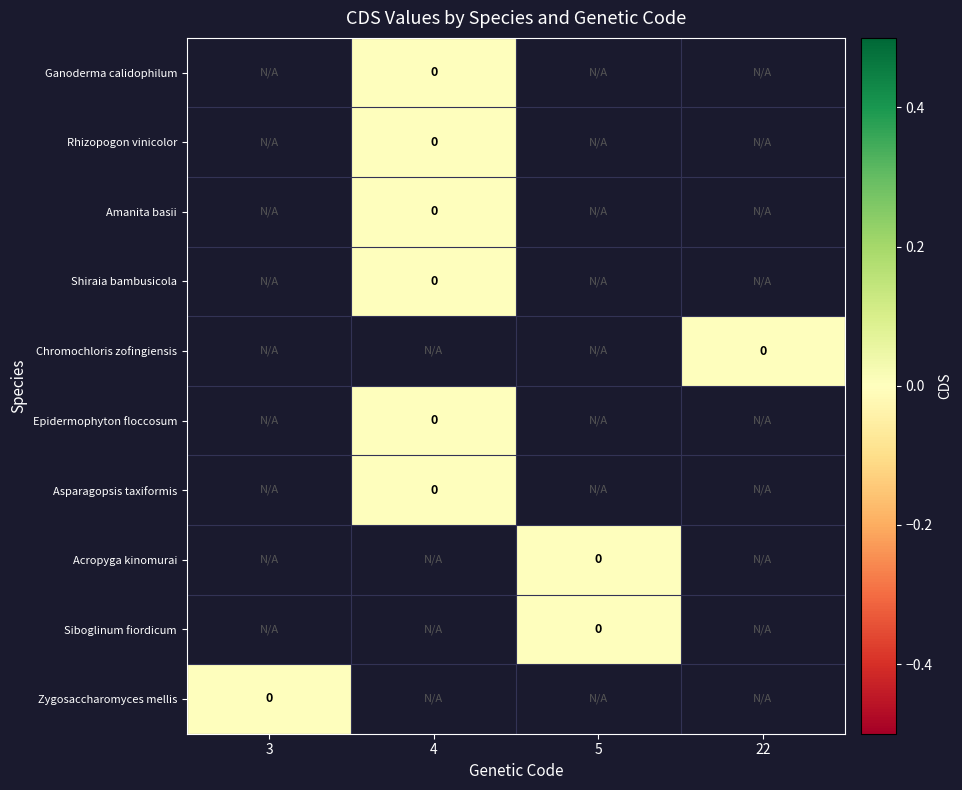

Rank the categories by Siboglinum fiordicum value from lowest to highest.

3, 4, 5, 22